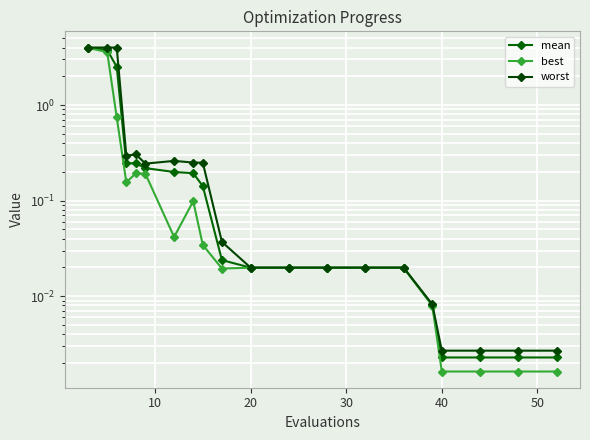

Does the chart display data point markers on the line(s)?

Yes